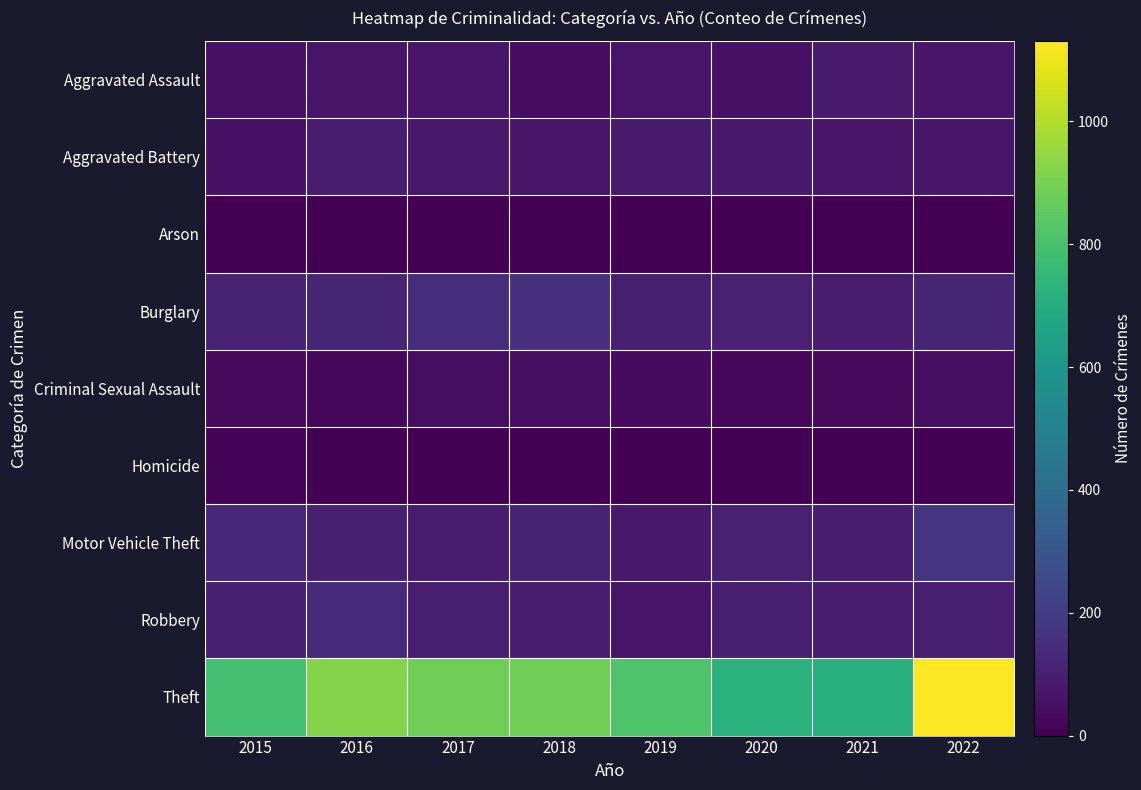

Count the number of data series in this chart.

9